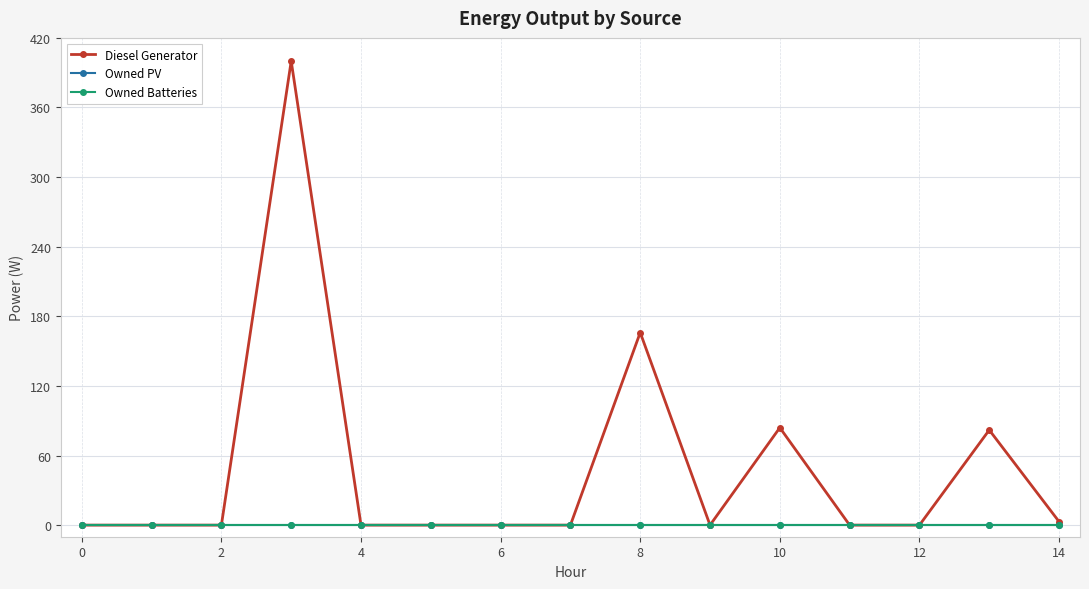

Does the chart display data point markers on the line(s)?

Yes